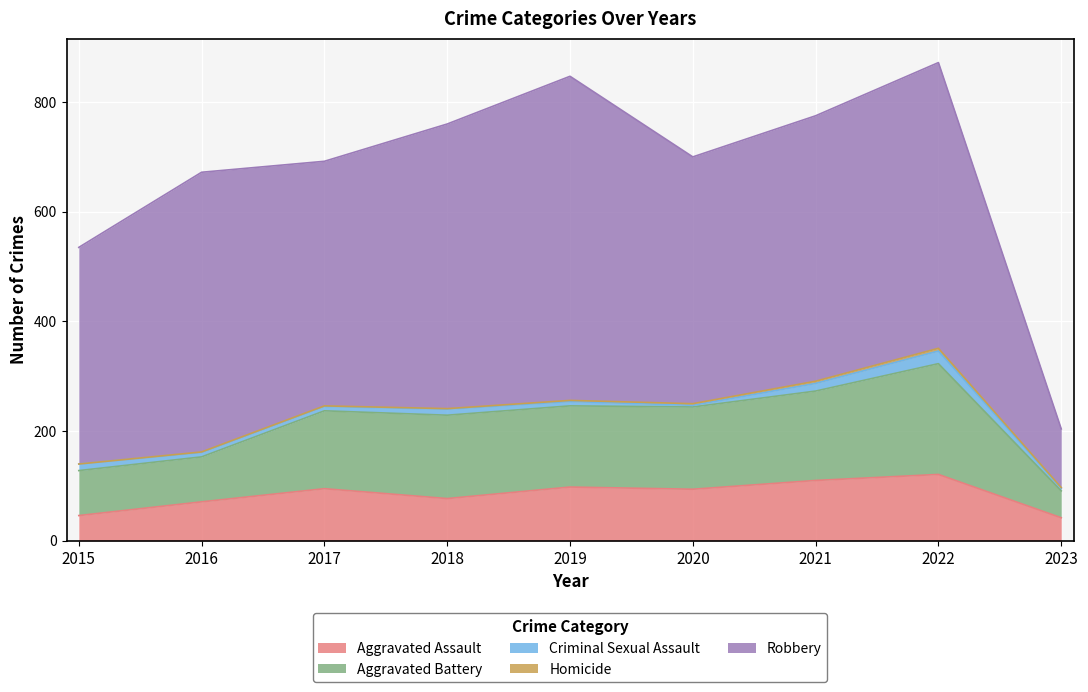

At how many categories does at least one series exceed 324?

8